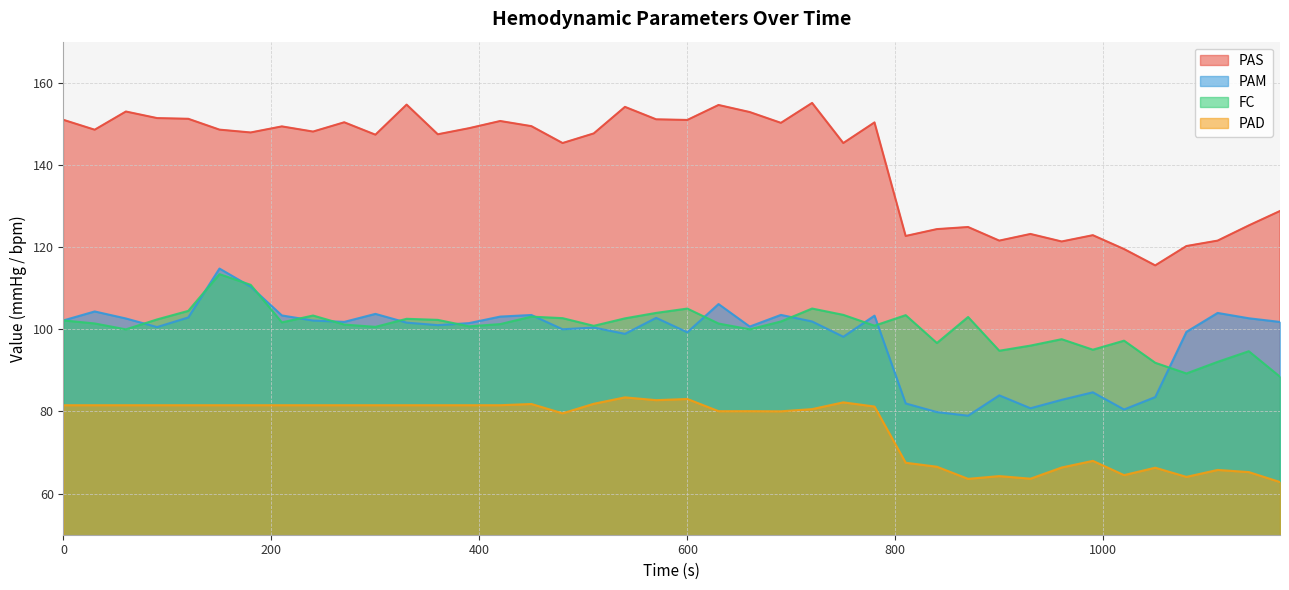

How many distinct data groups are displayed?

4